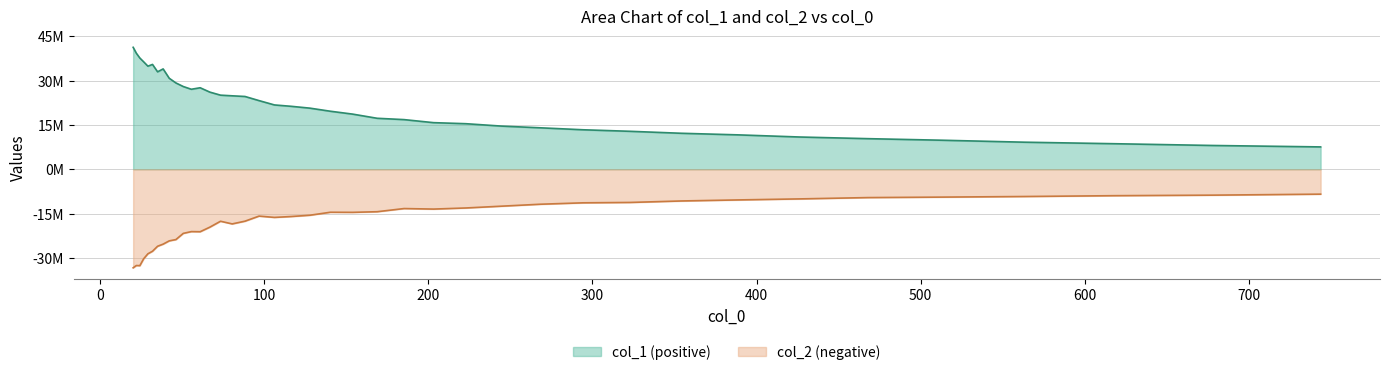

What is the difference between the second highest and minimum values in the col_2 series?

24577674.6